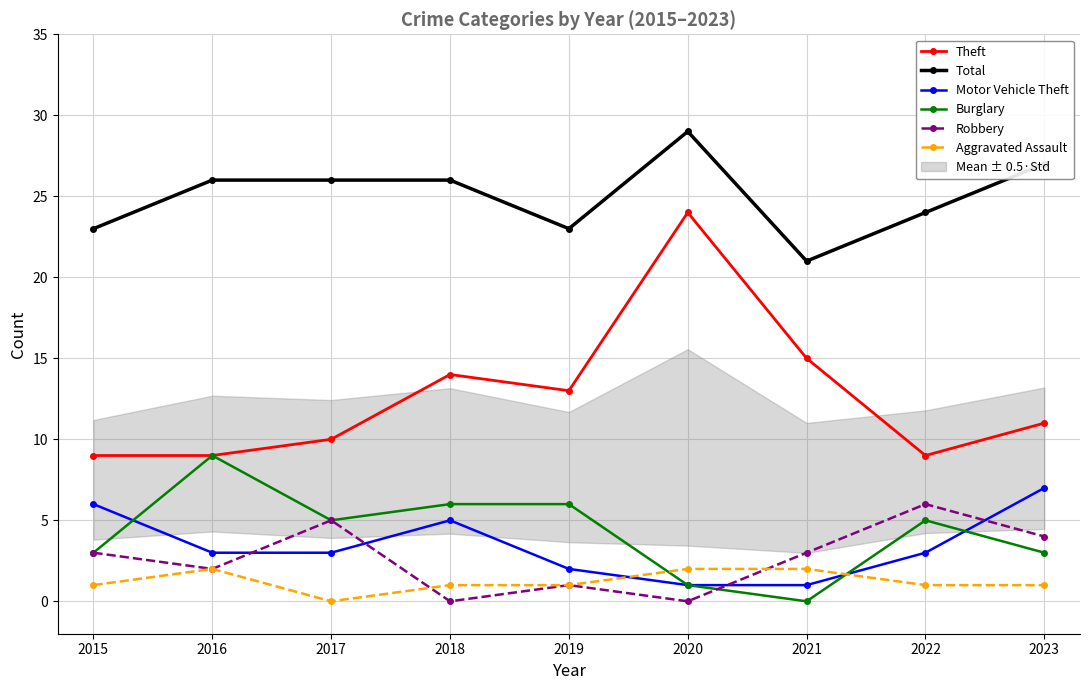

At how many categories does at least one series exceed 16?

9